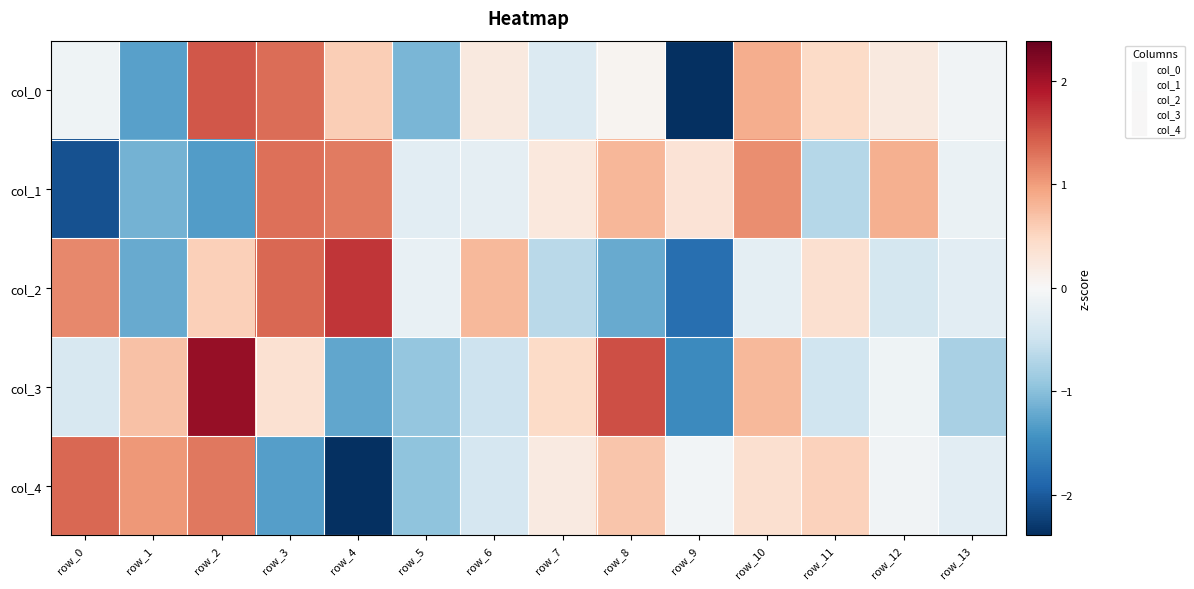

What is the greatest value displayed?

2.1